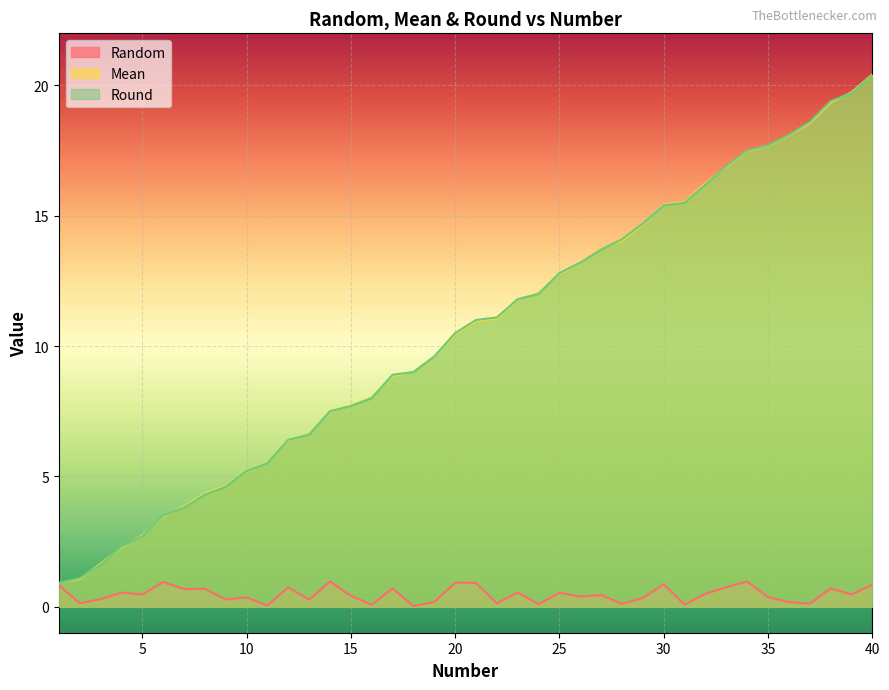

The value of Random at 6 is 0.9. True or false?

True